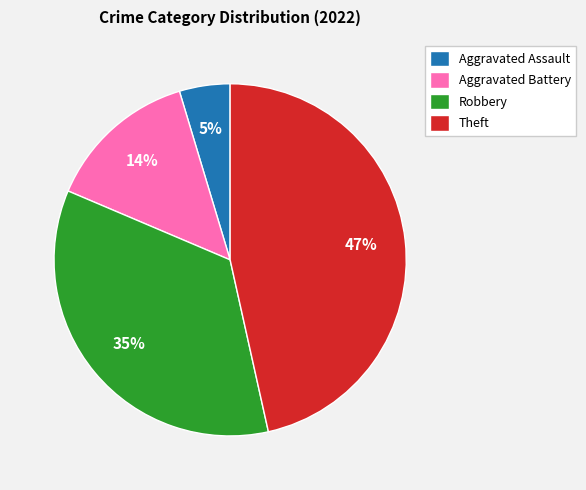

What is the largest slice in the pie chart?

Theft